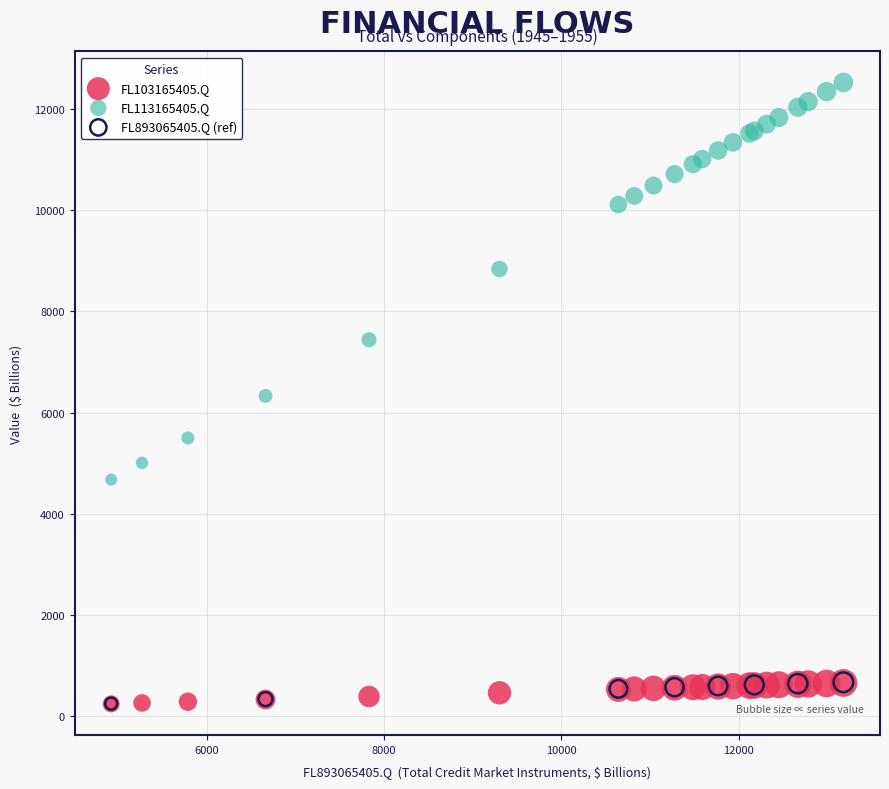

Which series has the largest Y range (max minus min)?

FL113165405.Q